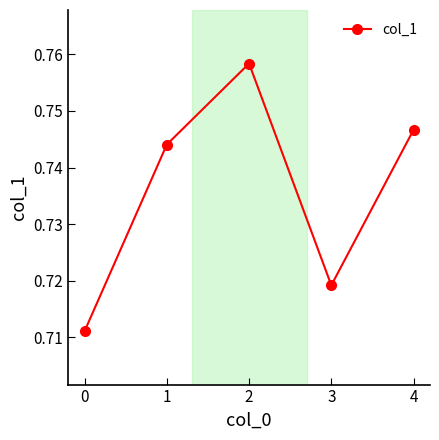

What is the sum of all values?

3.7